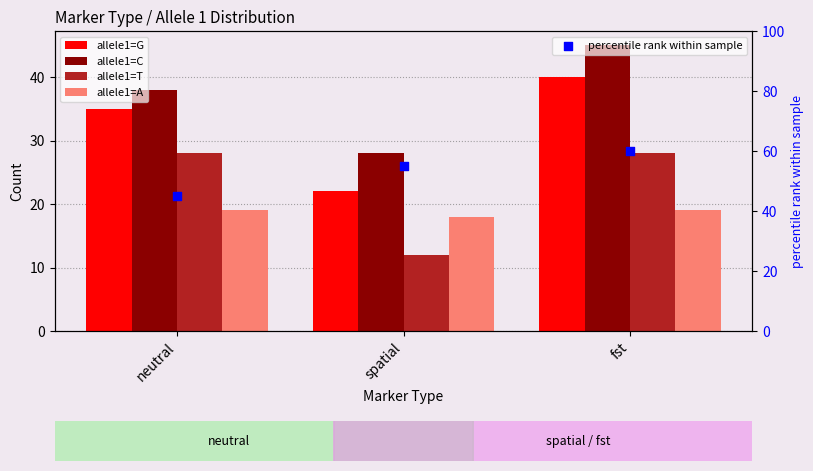

Which series has the widest spread of Y values?

allele1=G